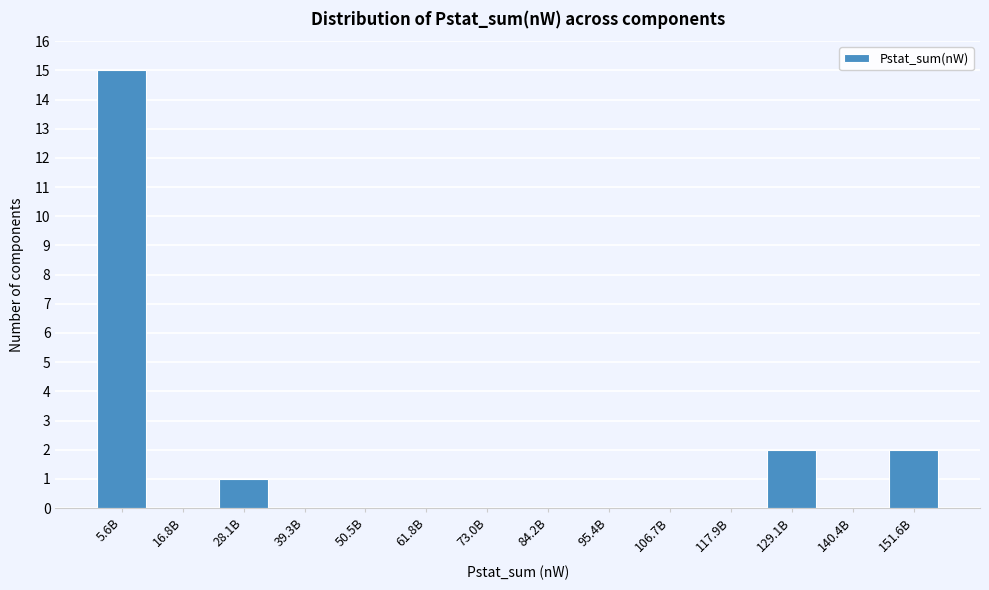

Reading left to right, transcribe all the data shown in this chart.

5.6B=15	16.8B=0	28.1B=1	39.3B=0	50.5B=0	61.8B=0	73.0B=0	84.2B=0	95.4B=0	106.7B=0	117.9B=0	129.1B=2	140.4B=0	151.6B=2